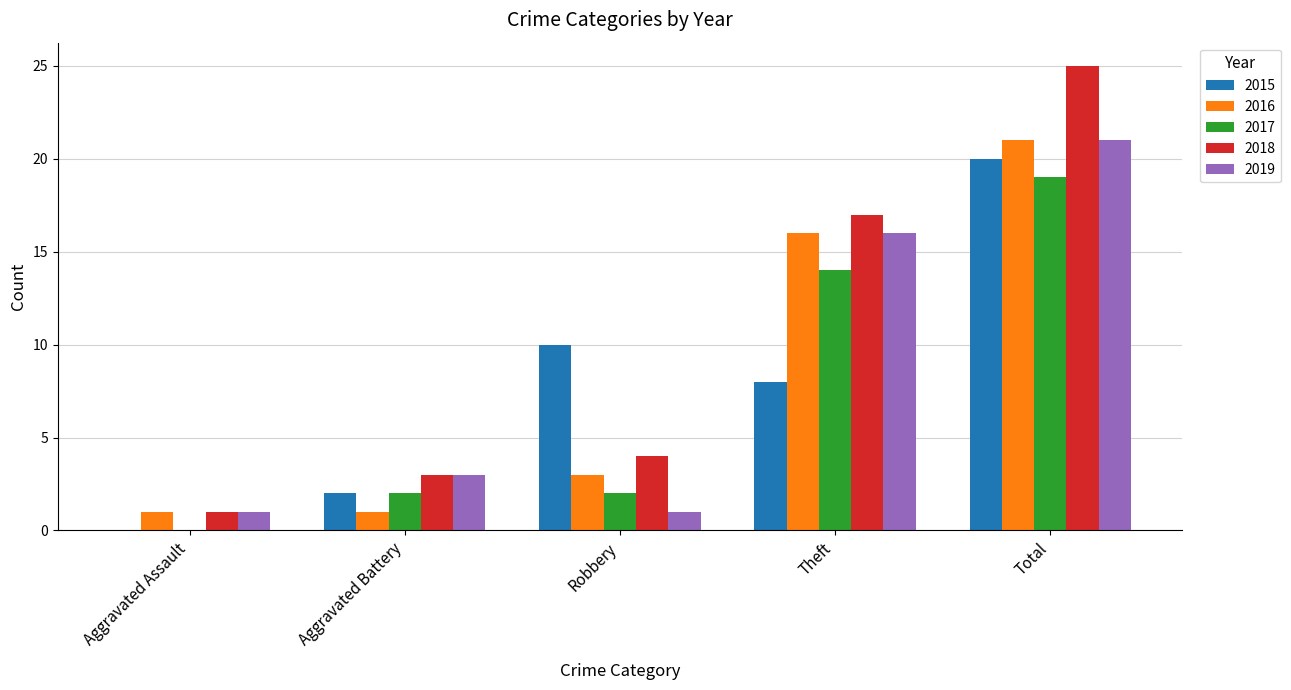

The value of 2016 at Aggravated Assault is 1. True or false?

True